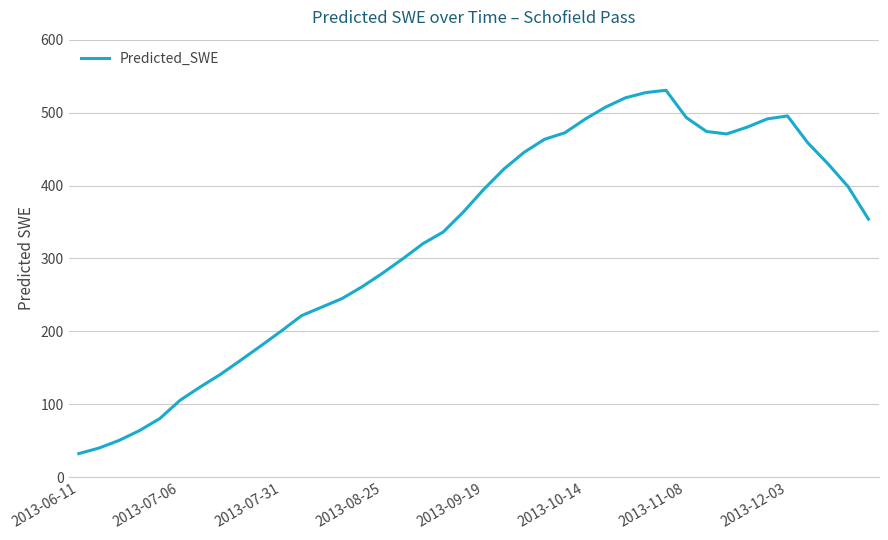

What is the difference between the maximum and minimum values?

498.1